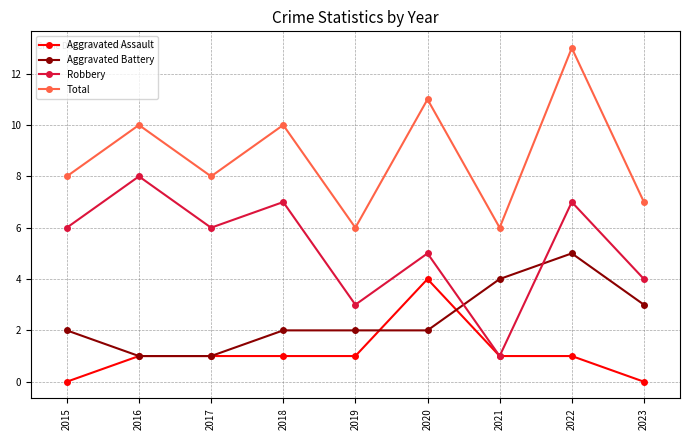

What is the difference between the highest and lowest values at 2019?

5